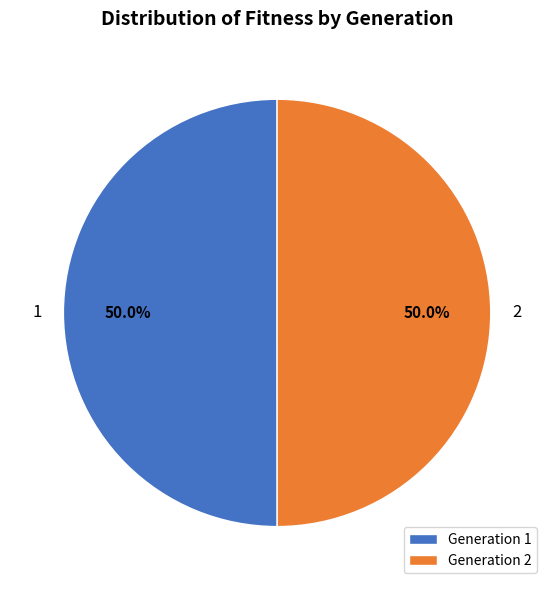

Combined, do Generation 2 and Generation 1 account for over 50%?

Yes